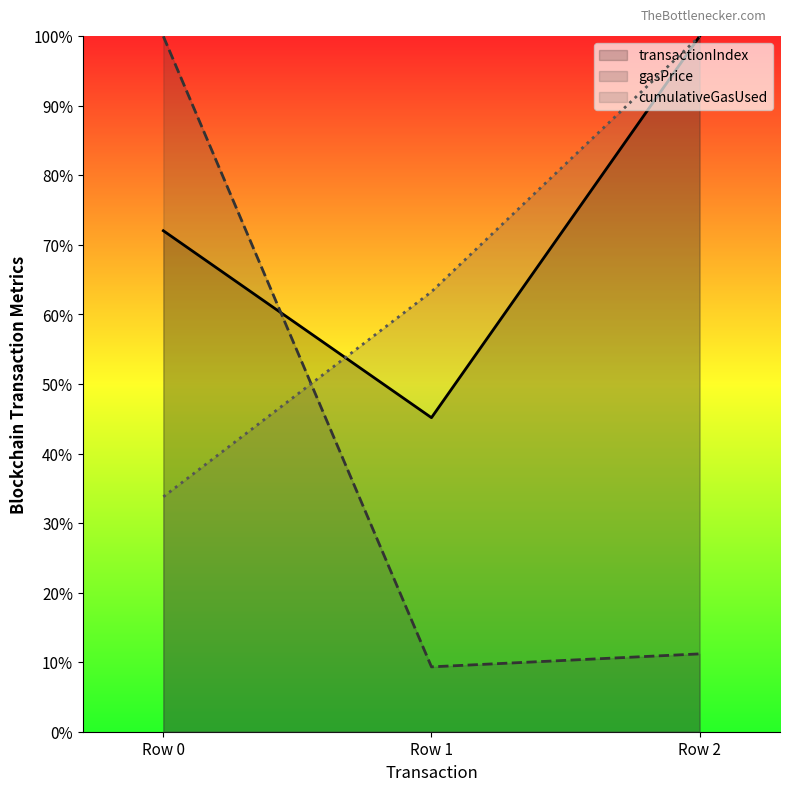

True or false: cumulativeGasUsed has a value of 52.3 at Row 0.

False